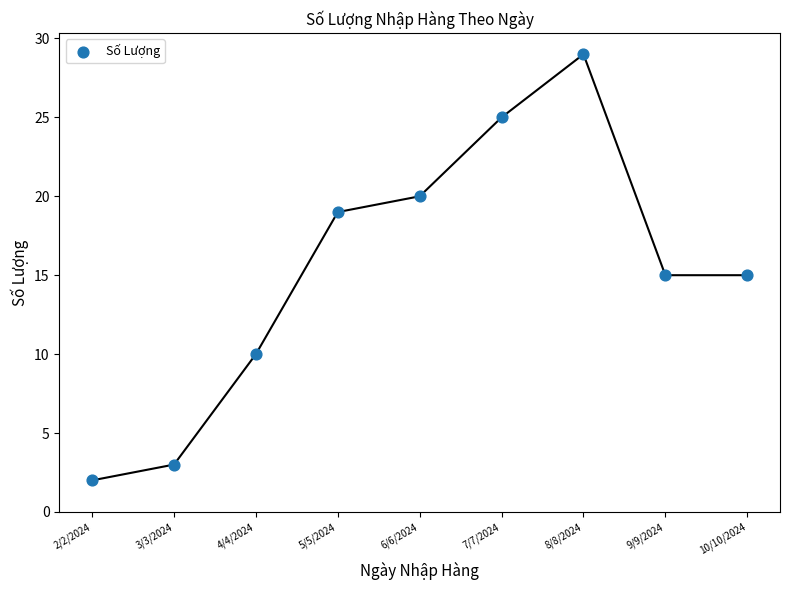

What is the range of Y values (max minus min)?

27